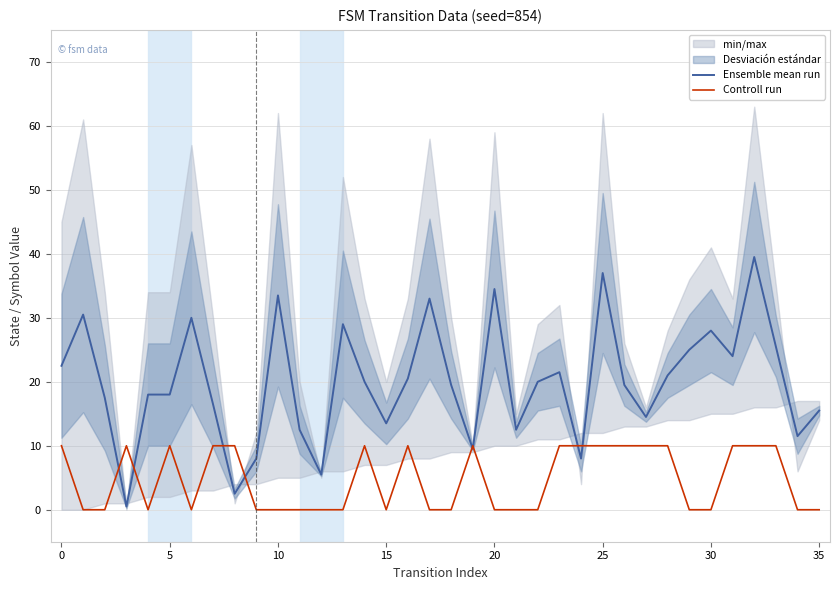

Which series has the widest spread of values?

Ensemble mean run